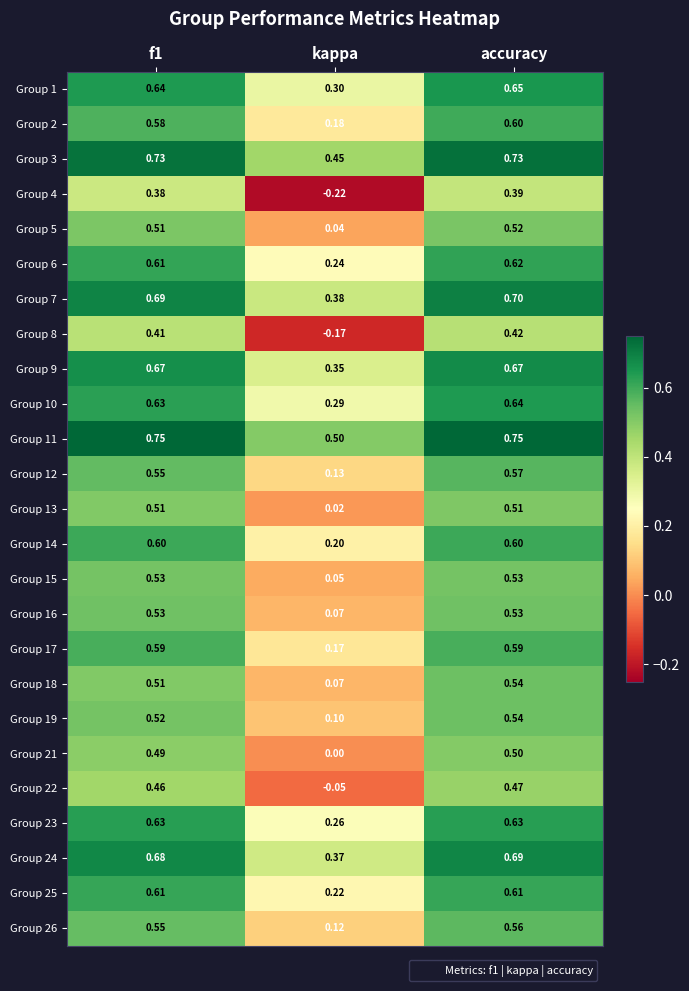

At how many categories does at least one series exceed 0?

3